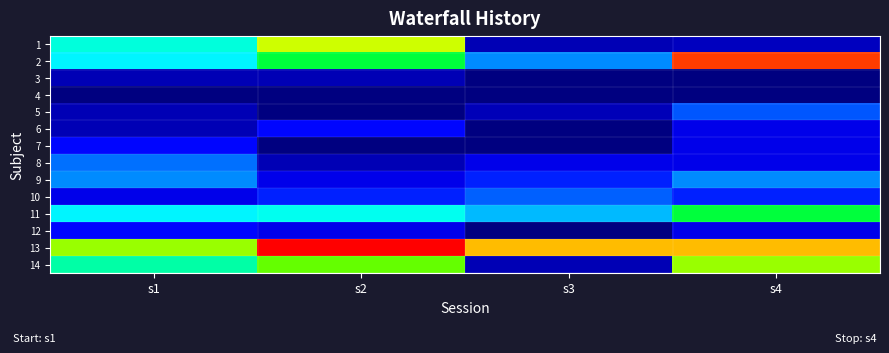

How many distinct data groups are displayed?

14